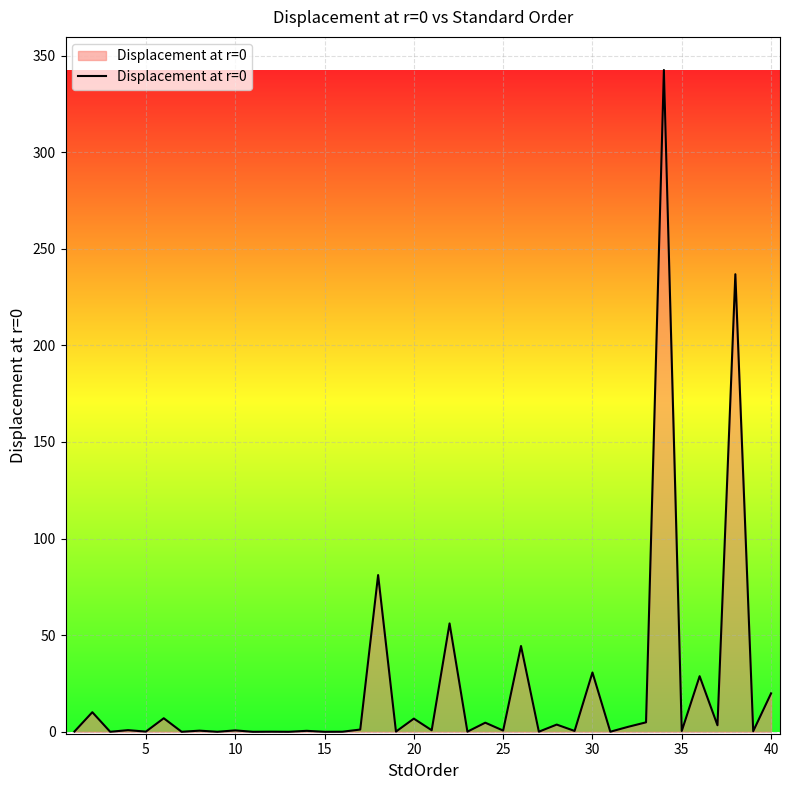

What is the greatest value displayed?

342.6